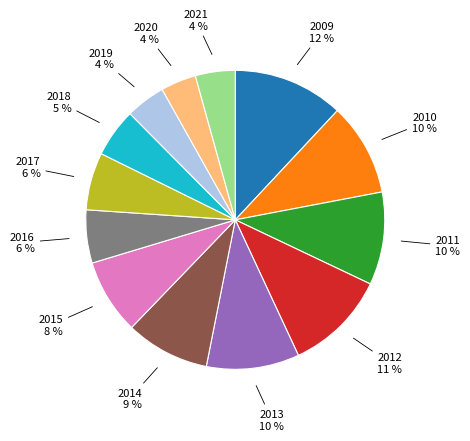

What percentage is the 2019 slice, to the nearest percent?

4%